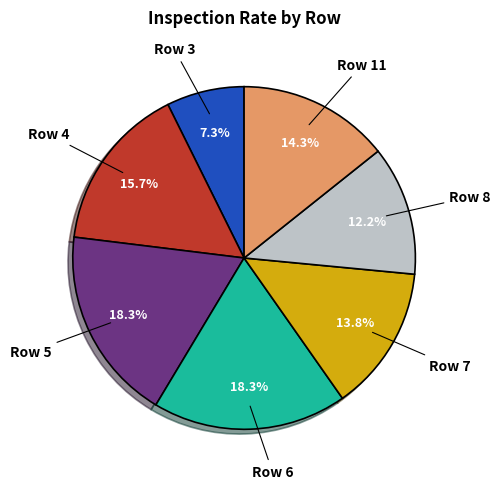

Does Row 4 represent more than half of the total?

No